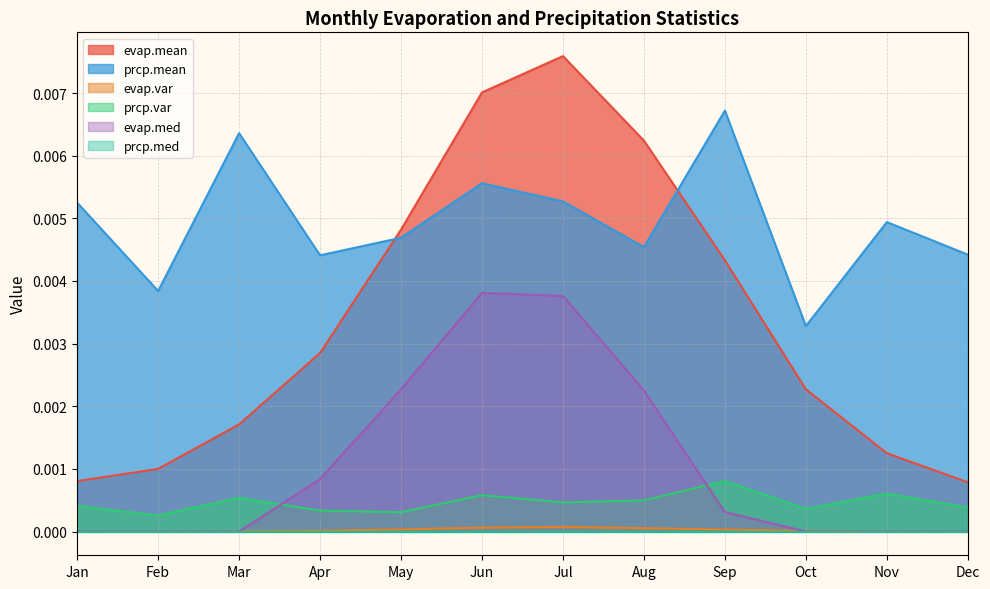

How many interior local peaks does the evap.mean series have?

1